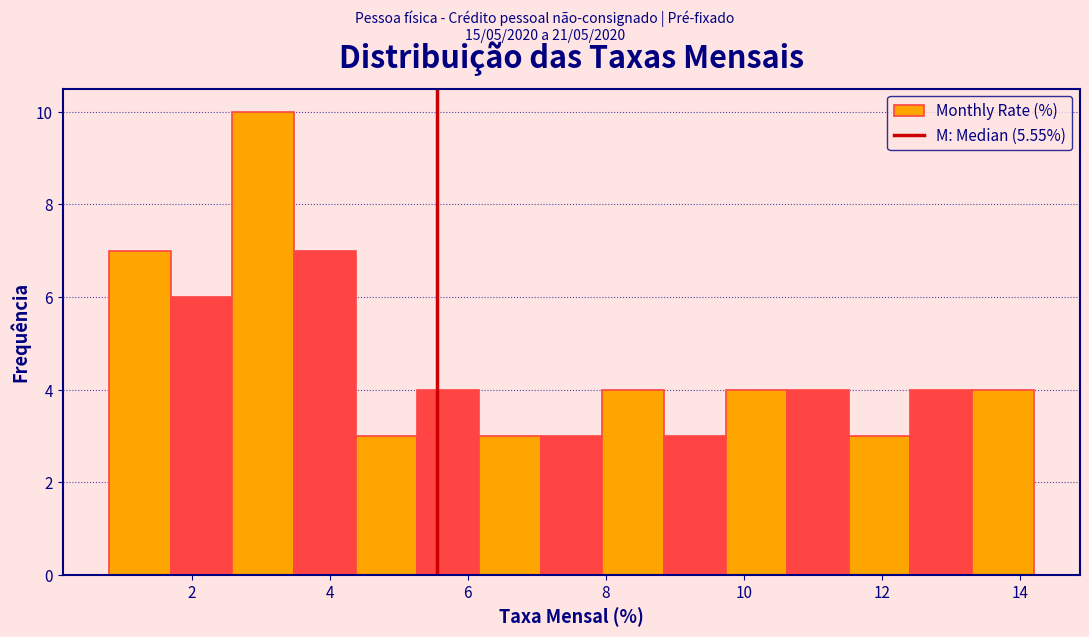

Reading left to right, transcribe this chart: for each bar, give the range it covers on the x-axis and its height. Neither the bar edges nor the heights are printed on the chart, so give them approximately, as read against the axes.

0.8 to 1.6: 7
1.6 to 2.6: 6
2.6 to 3.4: 10
3.4 to 4.4: 7
4.4 to 5.2: 3
5.2 to 6.2: 4
6.2 to 7.0: 3
7.0 to 8.0: 3
8.0 to 8.8: 4
8.8 to 9.8: 3
9.8 to 10.6: 4
10.6 to 11.6: 4
11.6 to 12.4: 3
12.4 to 13.4: 4
13.4 to 14.2: 4